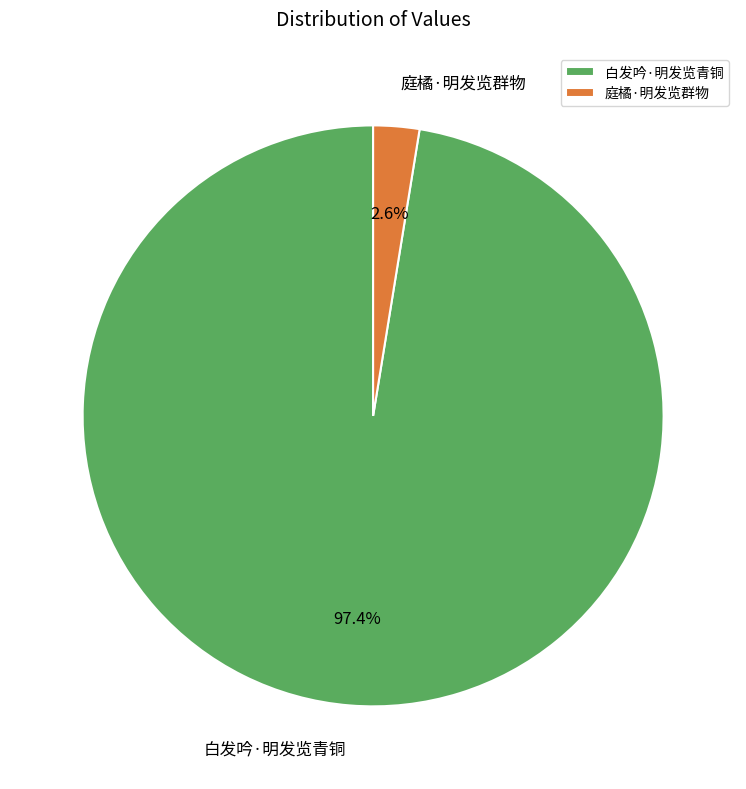

Does 庭橘·明发览群物 represent more than half of the total?

No